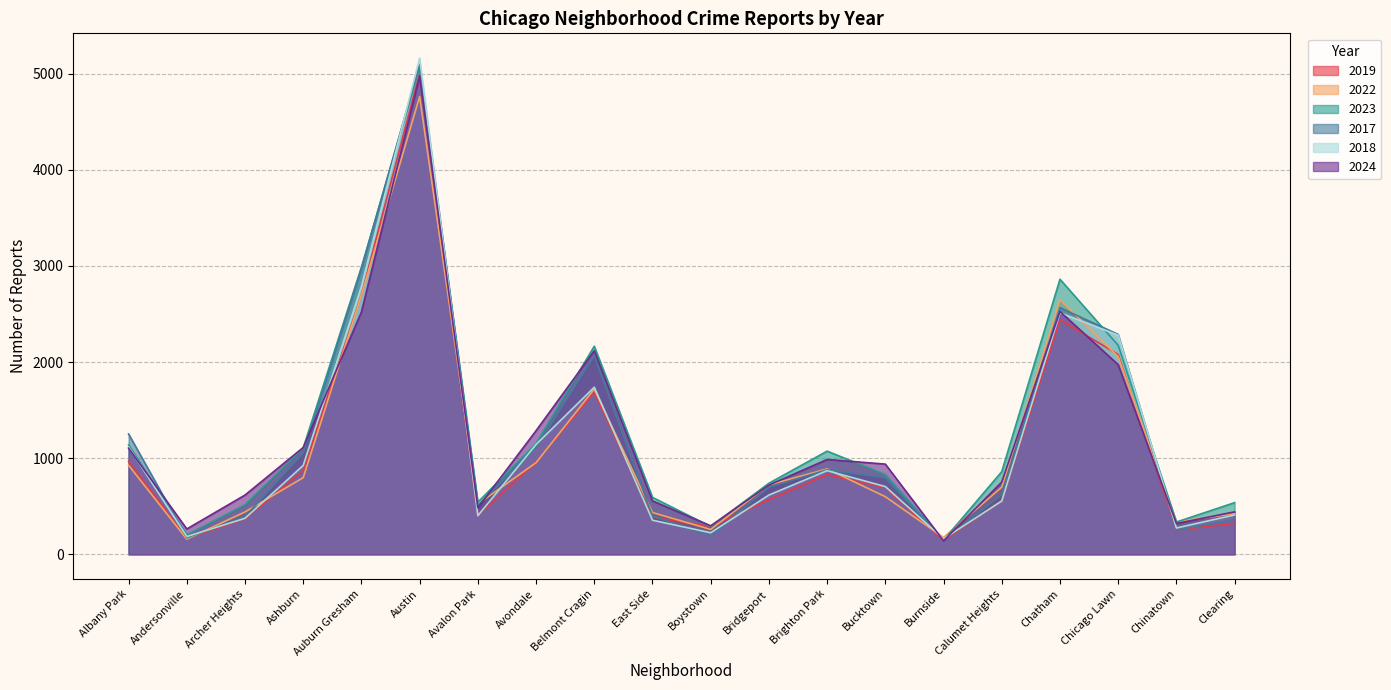

Read the 2023 value at East Side, to the nearest 50.

600